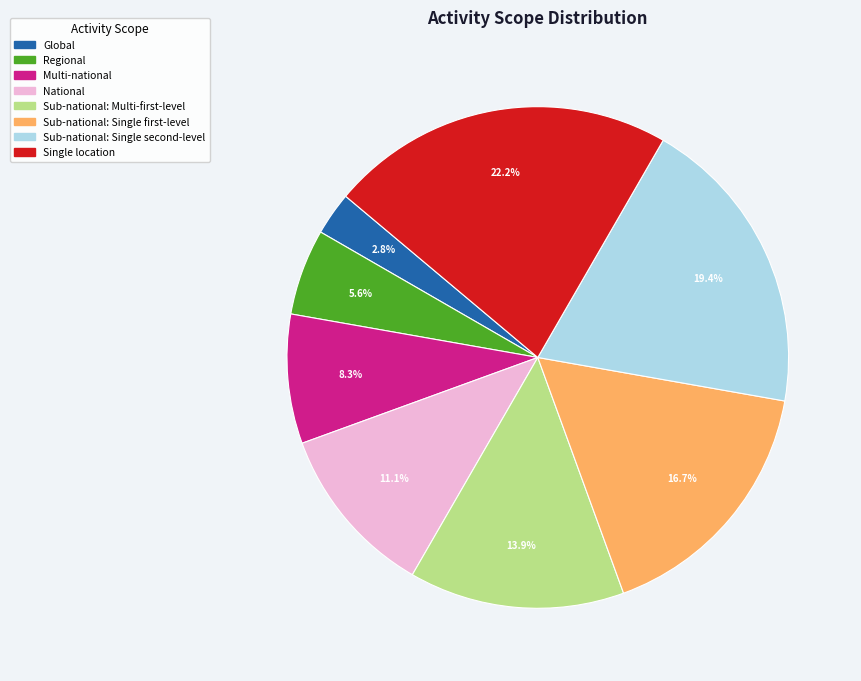

Count the number of slices in the pie.

8